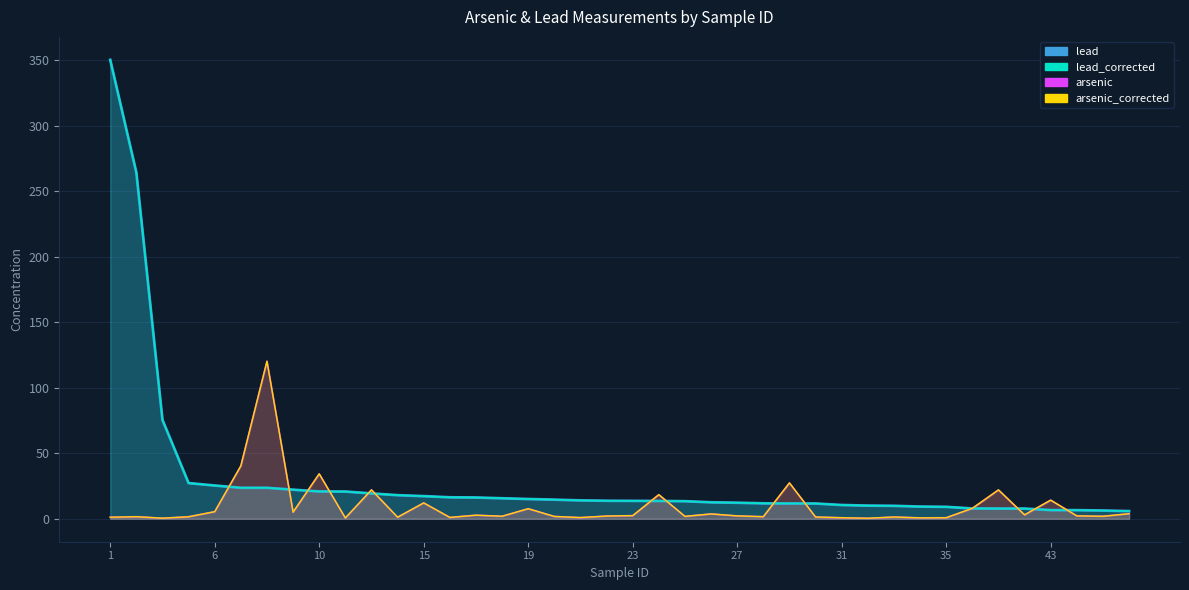

Which series has the largest range (max minus min)?

lead